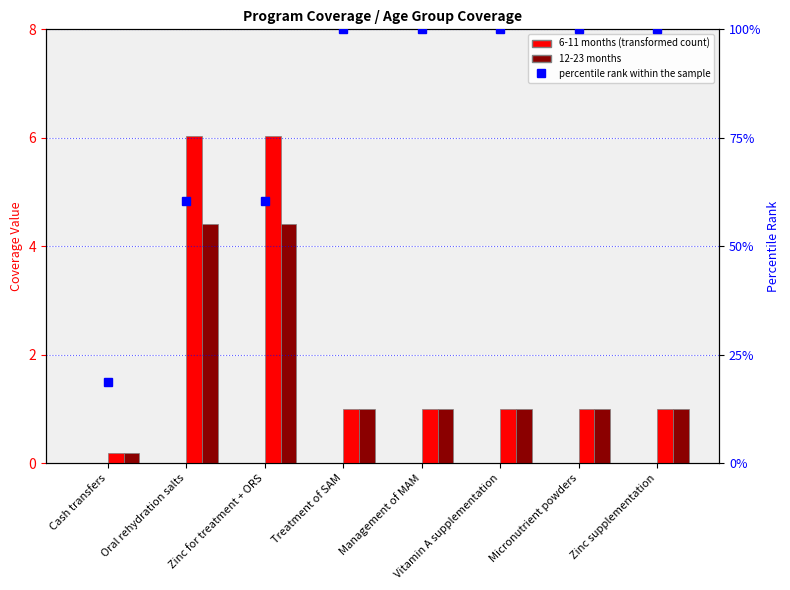

The percentile rank within the sample series shows 100.0 at Micronutrient powders. True or false?

True